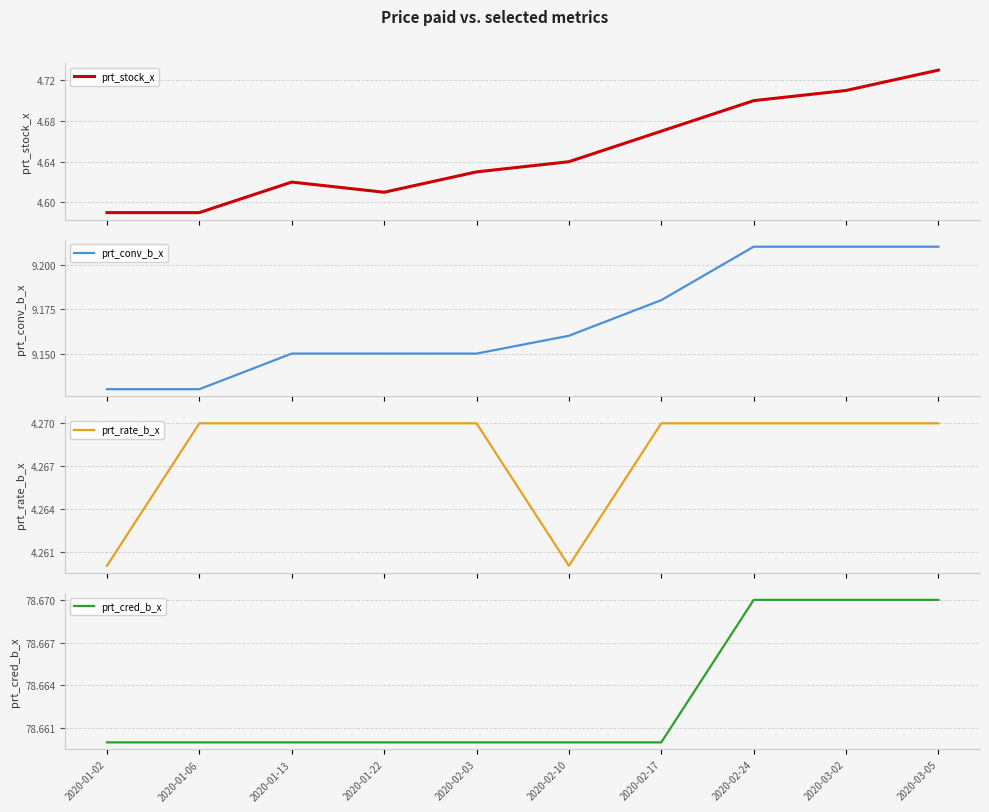

List the labels in order of prt_stock_x value, smallest first.

2020-01-02, 2020-01-06, 2020-01-22, 2020-01-13, 2020-02-03, 2020-02-10, 2020-02-17, 2020-02-24, 2020-03-02, 2020-03-05